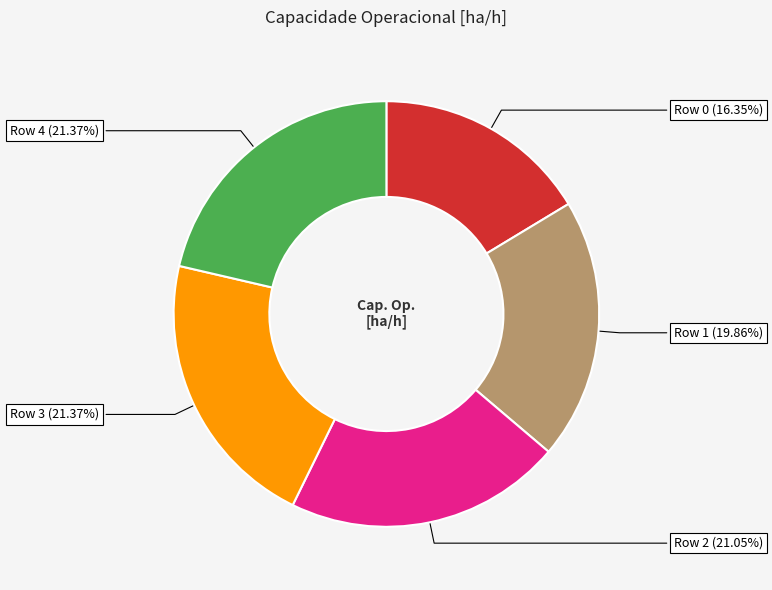

Is there any slice that represents more than half of the pie?

No